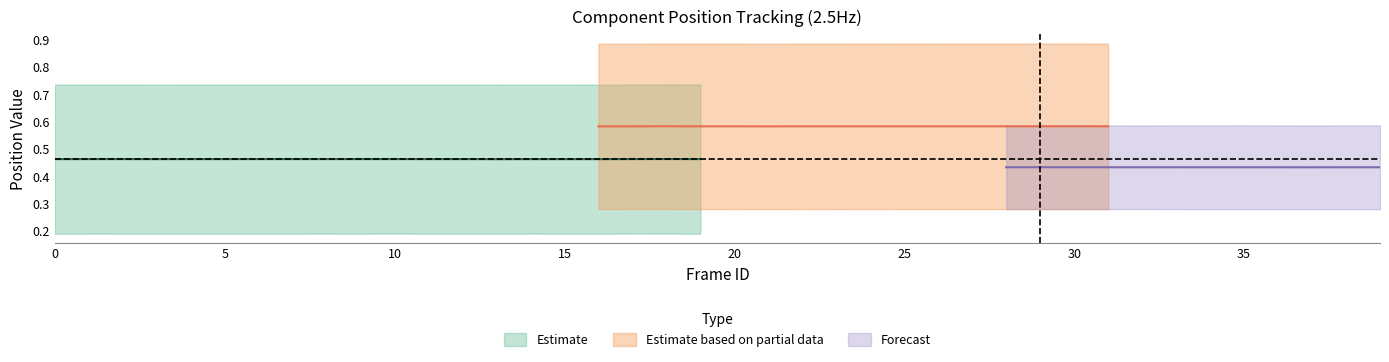

At how many categories does at least one series exceed 0?

40